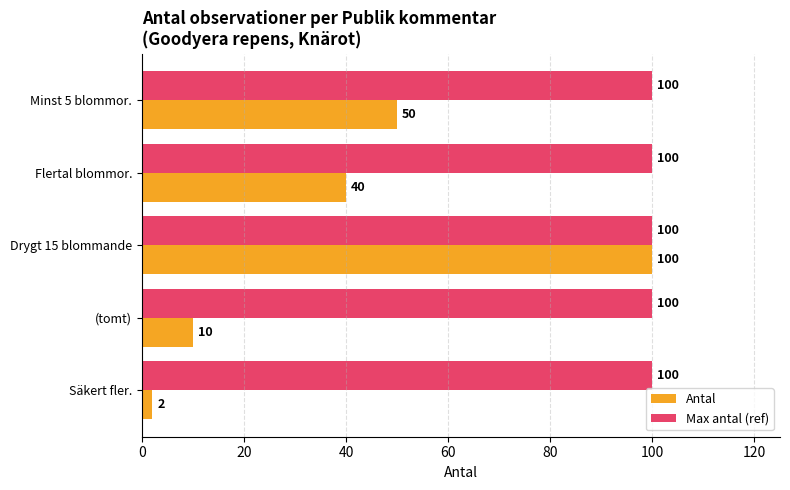

What is the maximum value for Antal?

100